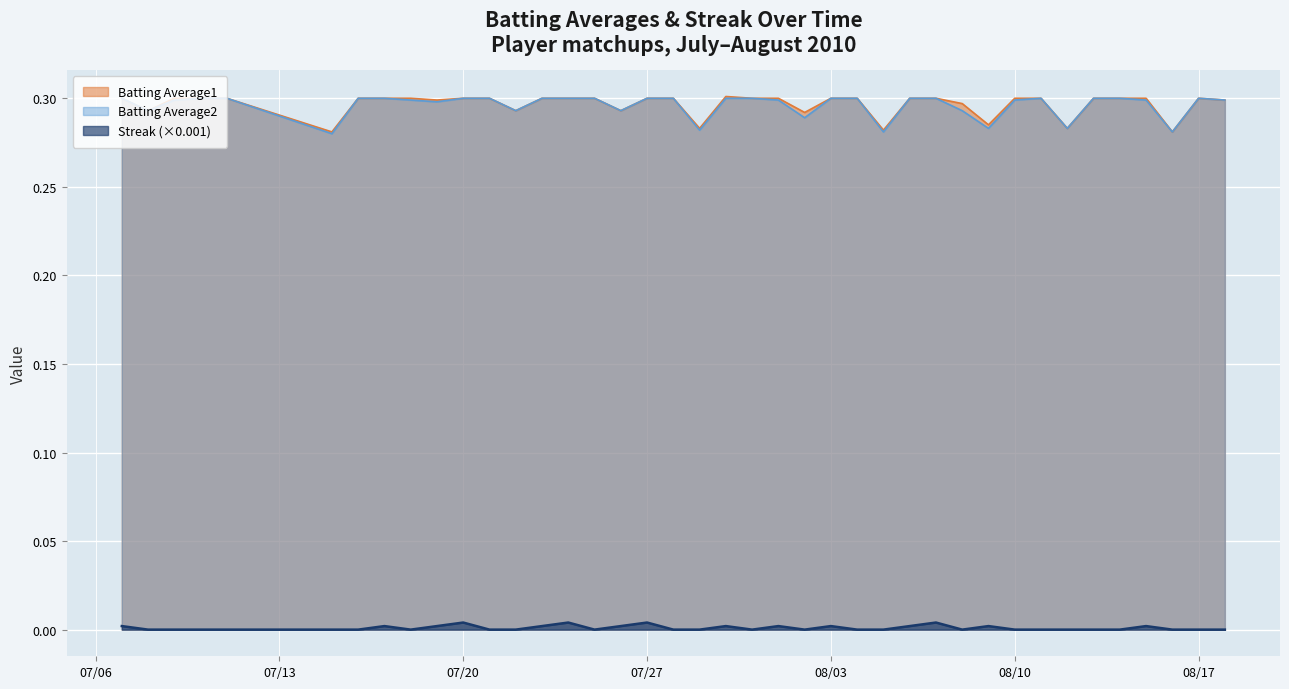

Reading right to left, transcribe all the data shown in this chart.

Batting Average1: 0.3	0.3	0.3	0.3	0.3	0.3	0.3	0.3	0.3	0.3	0.3	0.3	0.3	0.3	0.3	0.3	0.3	0.3	0.3	0.3	0.3	0.3	0.3	0.3	0.3	0.3	0.3	0.3	0.3	0.3	0.3	0.3	0.3	0.3	0.3	0.3	0.3	0.3	0.3	0.3
Batting Average2: 0.3	0.3	0.3	0.3	0.3	0.3	0.3	0.3	0.3	0.3	0.3	0.3	0.3	0.3	0.3	0.3	0.3	0.3	0.3	0.3	0.3	0.3	0.3	0.3	0.3	0.3	0.3	0.3	0.3	0.3	0.3	0.3	0.3	0.3	0.3	0.3	0.3	0.3	0.3	0.3
Streak: 0.0	0.0	0.0	0.0	0.0	0.0	0.0	0.0	0.0	0.0	0.0	0.0	0.0	0.0	0.0	0.0	0.0	0.0	0.0	0.0	0.0	0.0	0.0	0.0	0.0	0.0	0.0	0.0	0.0	0.0	0.0	0.0	0.0	0.0	0.0	0.0	0.0	0.0	0.0	0.0